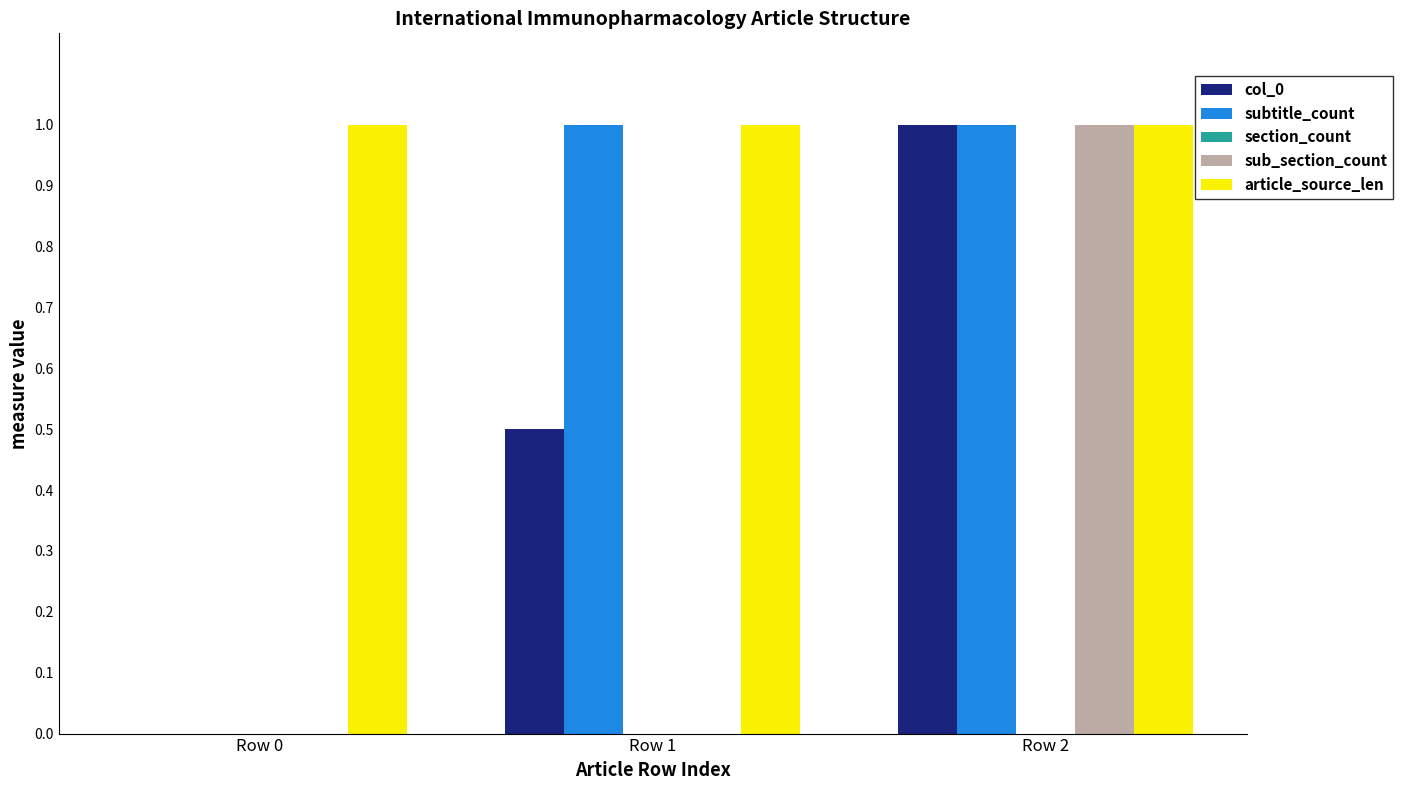

Count the sub_section_count values in the range 0 to 1.

3